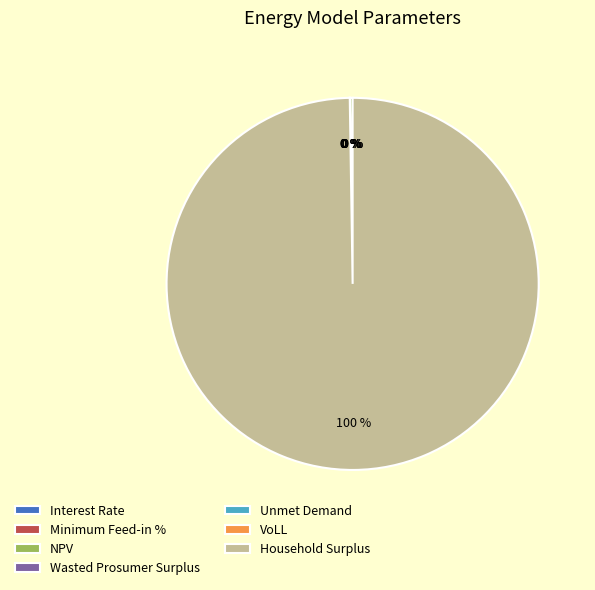

To the nearest percent, what is the average slice percentage?

14%